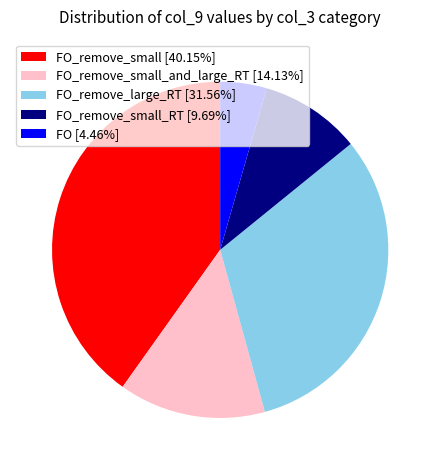

Does FO_remove_small_RT [9.69%] account for over 50% of the chart?

No